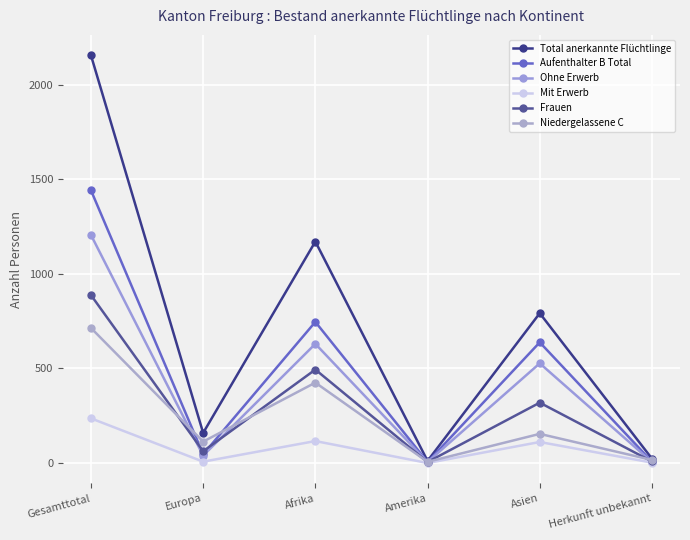

Is the value of Frauen at Asien greater than the value of Niedergelassene C at Europa?

Yes